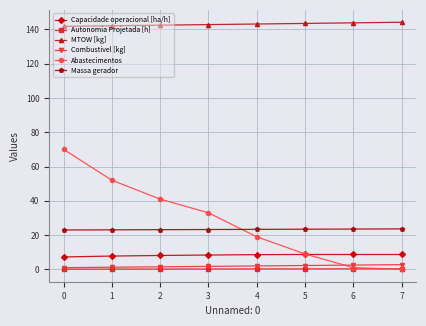

True or false: Capacidade operacional [ha/h] has more than 0 interior local peaks.

True